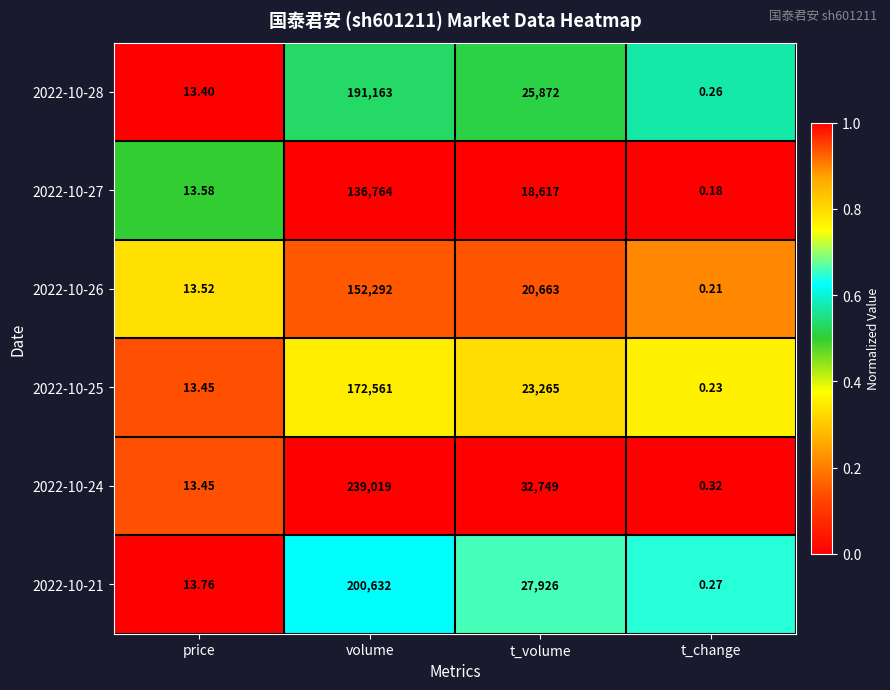

Where does the 2022-10-25 series first go above 23265?

volume